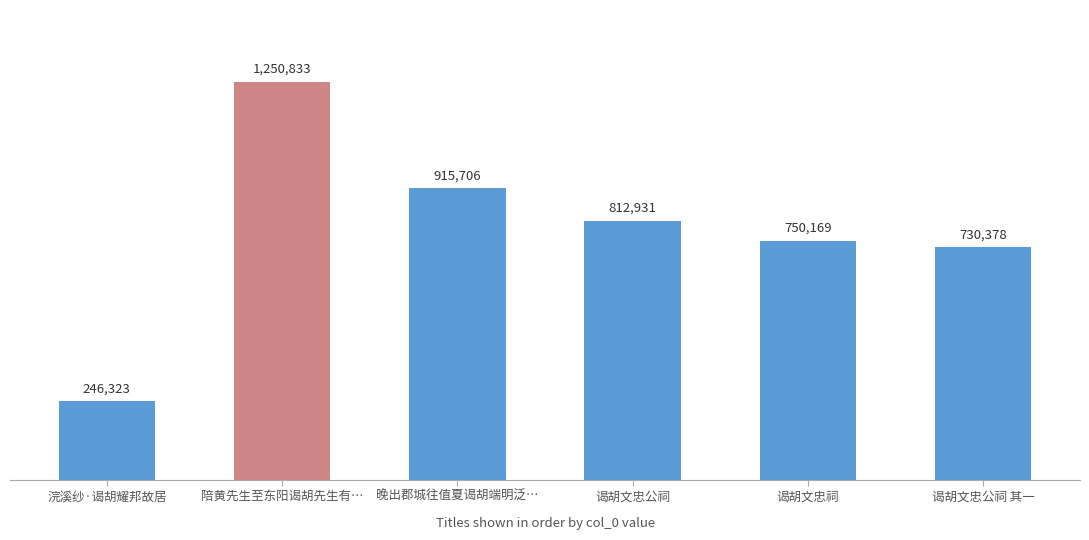

What is the ratio of the value at 晚出郡城往值夏谒胡端明泛… to the value at 谒胡文忠祠?

1.2